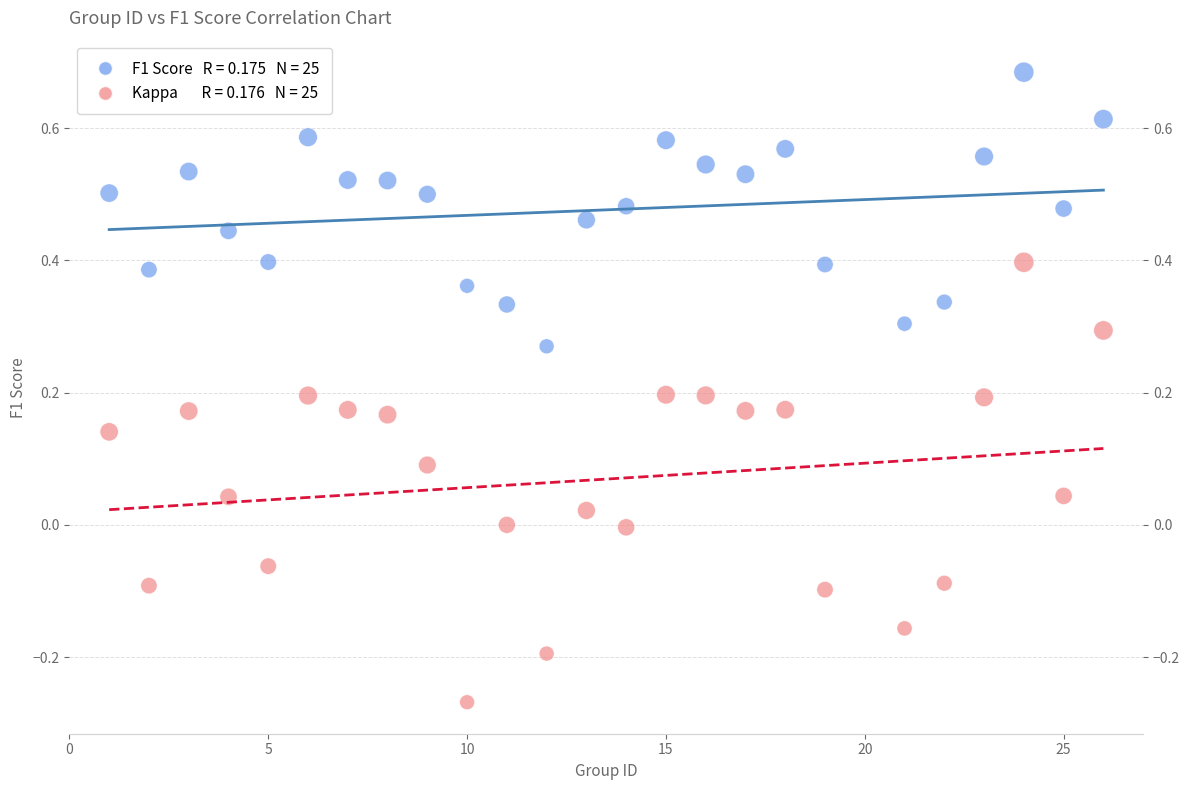

Across all data points, what is the range of Y values (max minus min)?

1.0